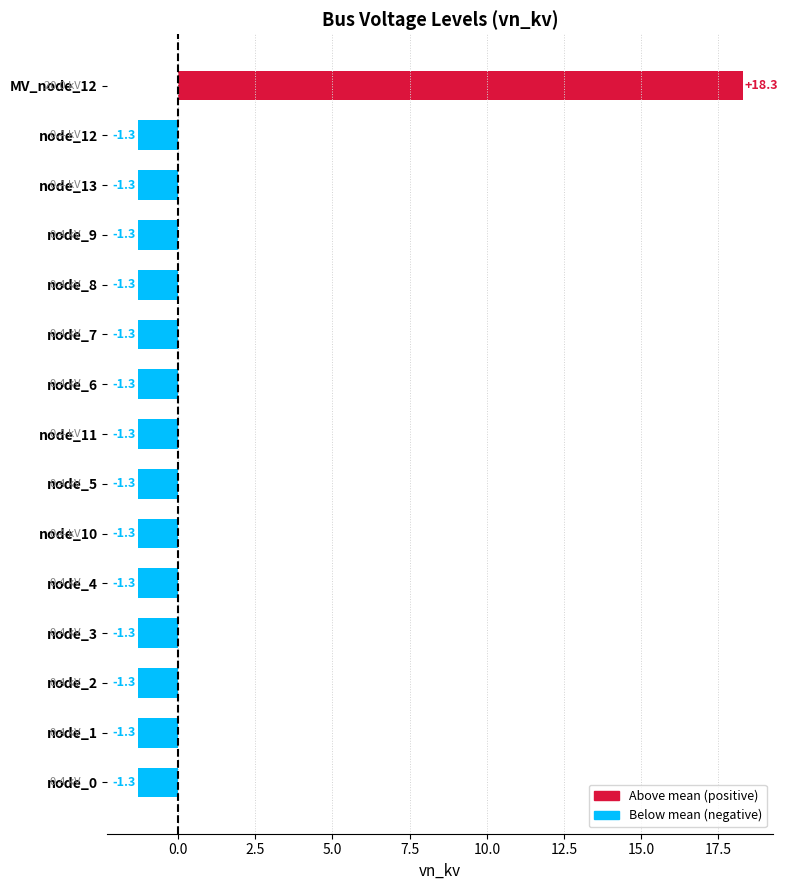

What is the difference between the maximum and minimum values?

19.6